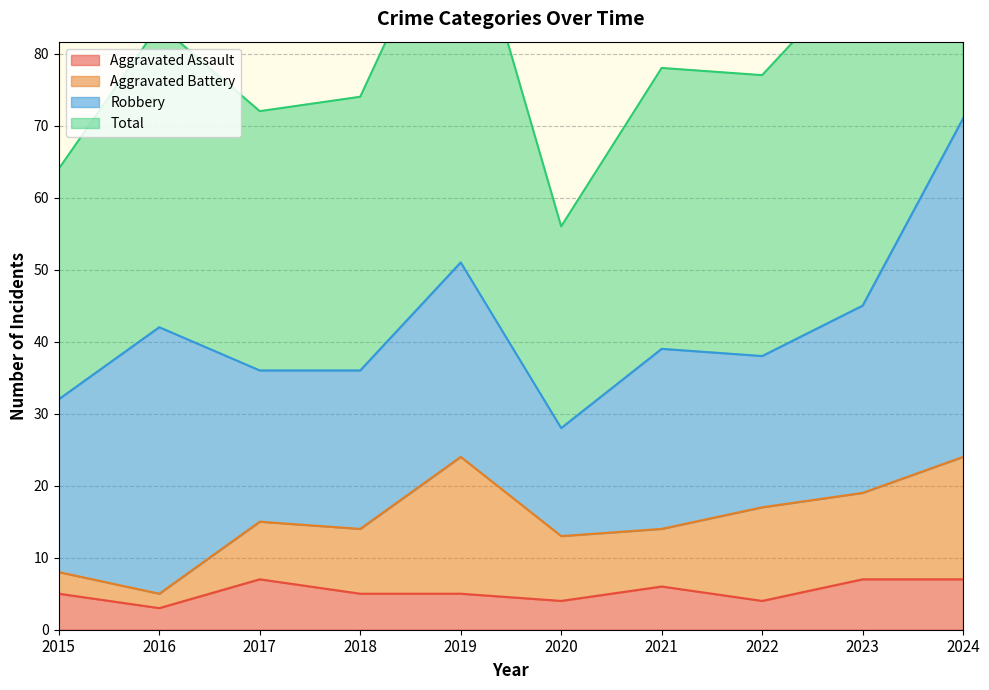

The value of Aggravated Assault at 2019 is 2. True or false?

False